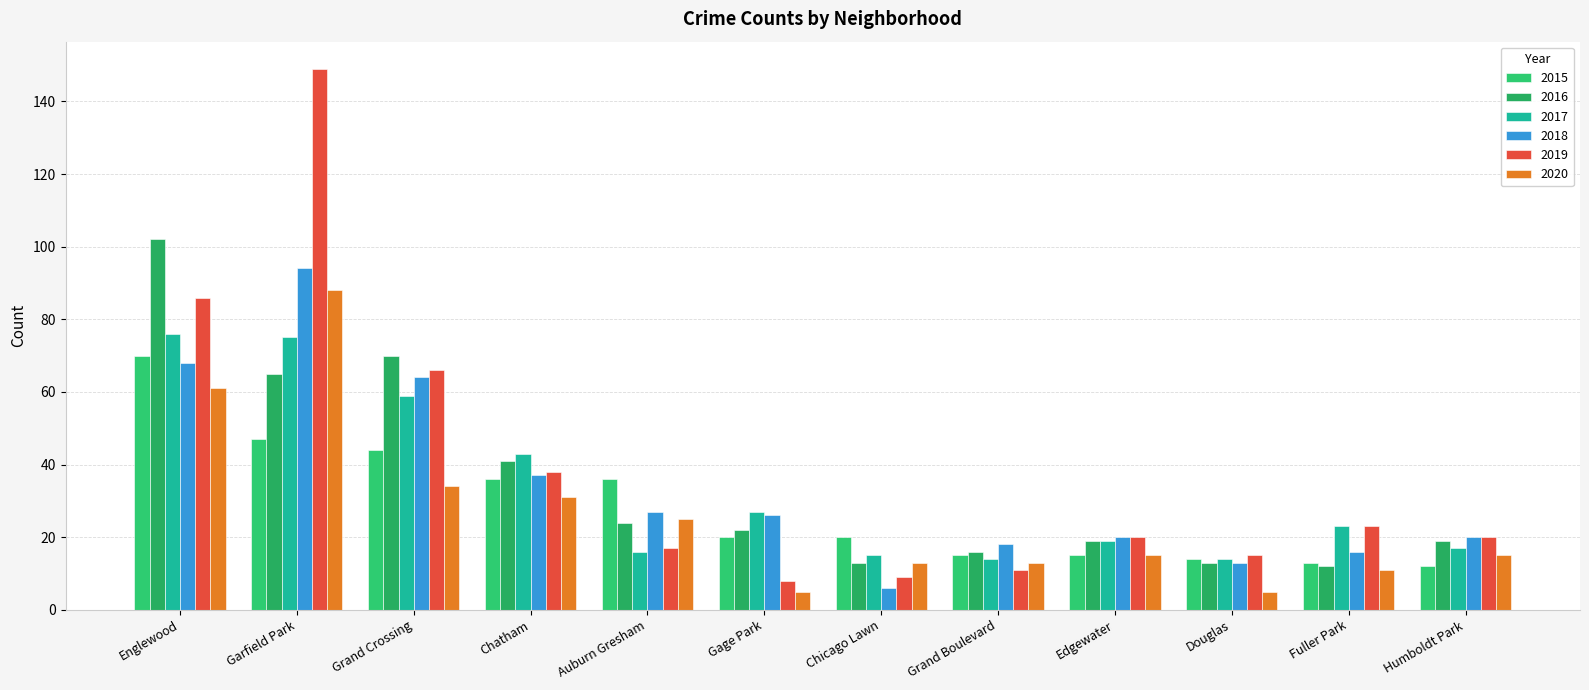

The 2020 series shows 61 at Englewood. True or false?

True